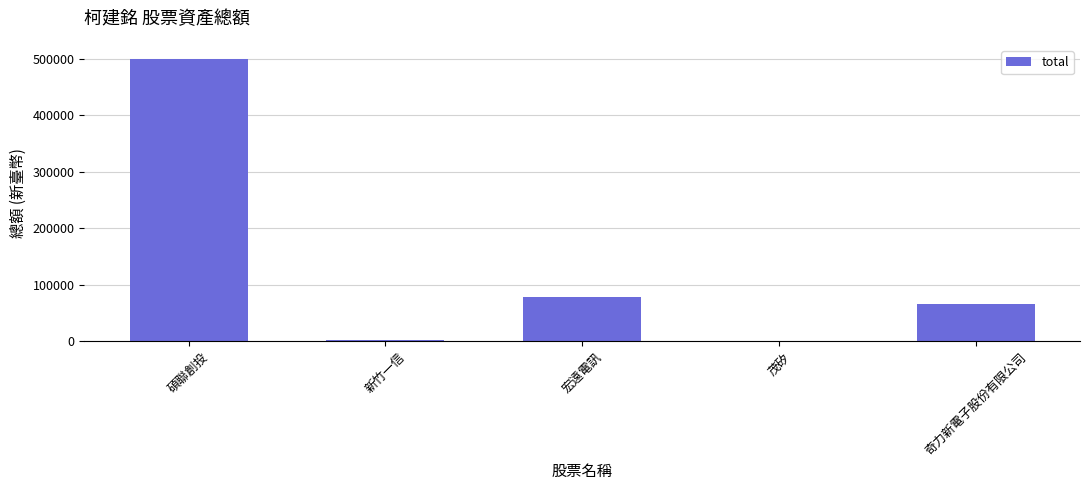

Is it true that the value at 奇力新電子股份有限公司 is 65600?

True